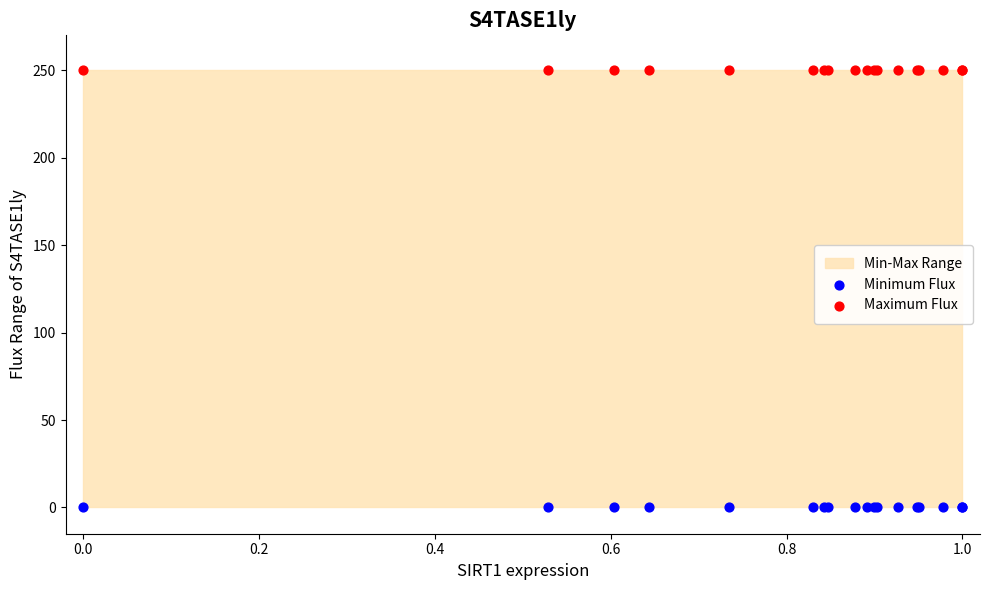

Which series contains the lowest Y value?

Minimum Flux